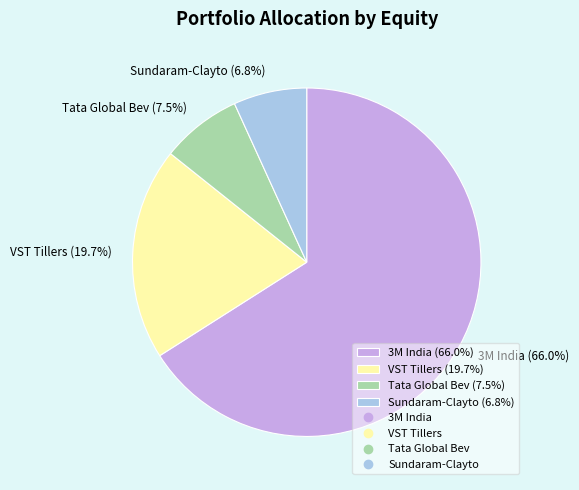

The Tata Global Bev slice represents 1% of the pie. True or false?

False